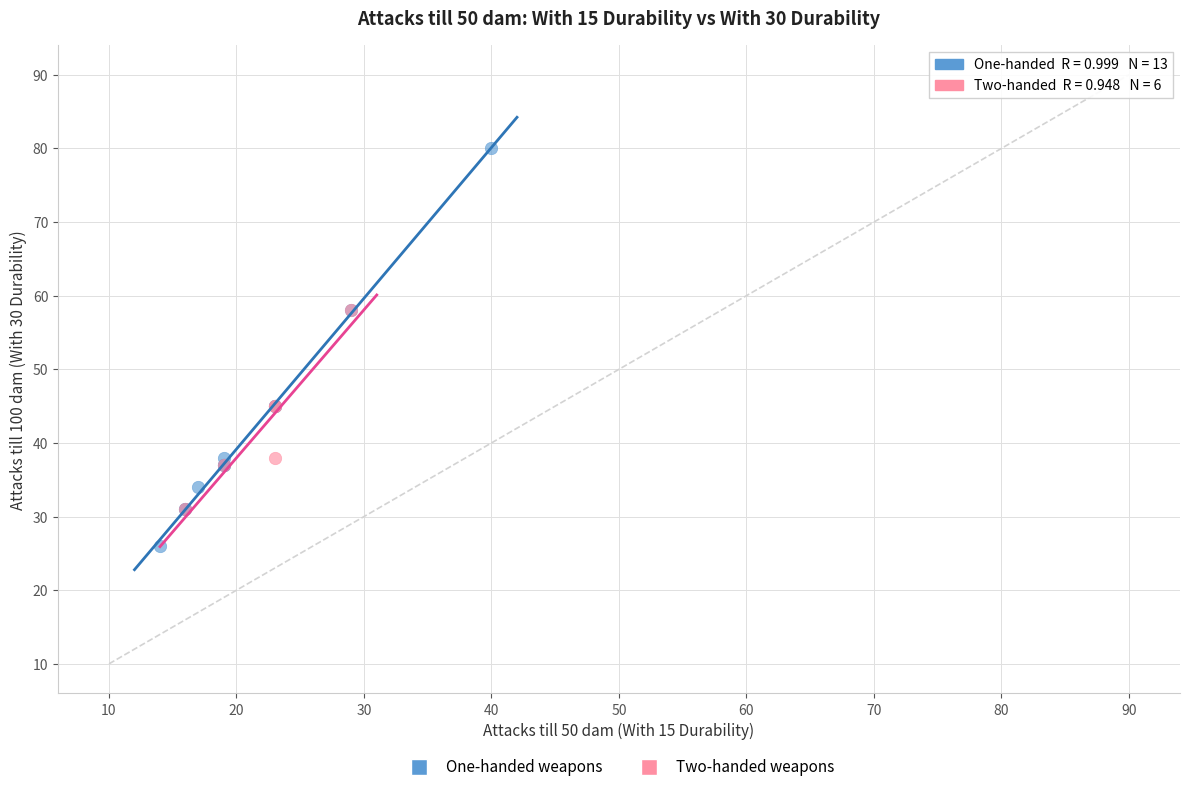

Which series reaches the maximum Y coordinate?

One-handed weapons